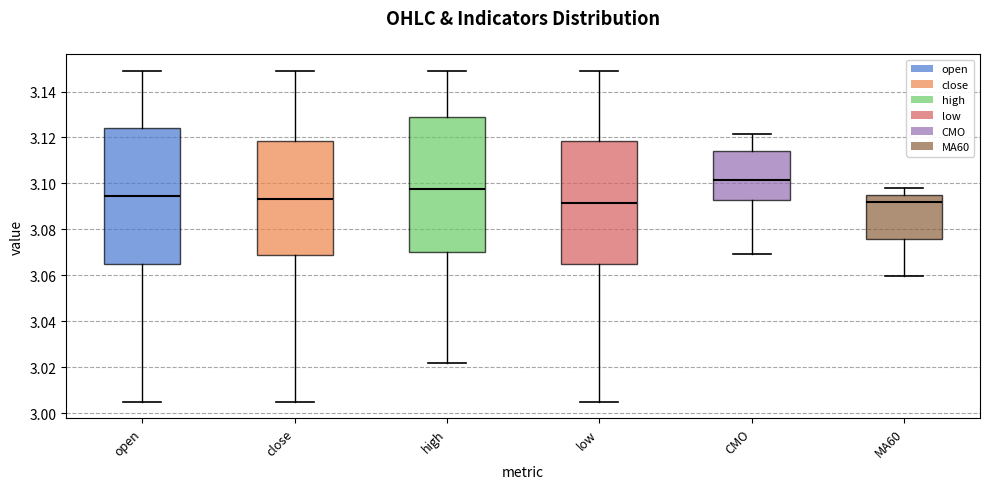

Reading left to right, read every box against the y-axis: the position of its median line, the range the box covers, and the ends of its whiskers. The values are not printed on the chart, so give them approximately, as read against the axis.

open: median 3.094, box 3.066 to 3.124, whiskers 3.006 to 3.150
close: median 3.094, box 3.068 to 3.118, whiskers 3.006 to 3.150
high: median 3.098, box 3.070 to 3.128, whiskers 3.022 to 3.150
low: median 3.092, box 3.064 to 3.118, whiskers 3.006 to 3.150
CMO: median 3.102, box 3.092 to 3.114, whiskers 3.070 to 3.122
MA60: median 3.092, box 3.076 to 3.096, whiskers 3.060 to 3.098